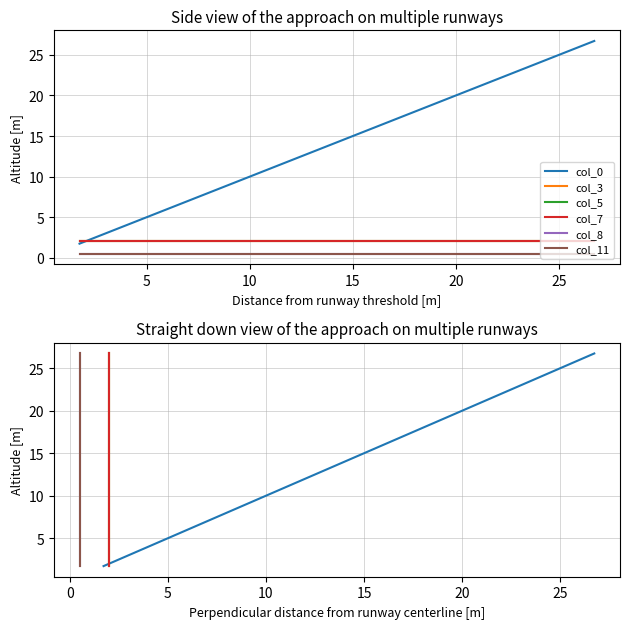

Does the chart display data point markers on the line(s)?

No